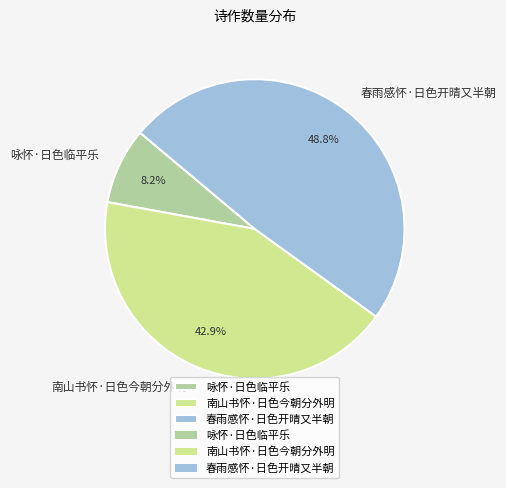

Count the number of slices in the pie.

3